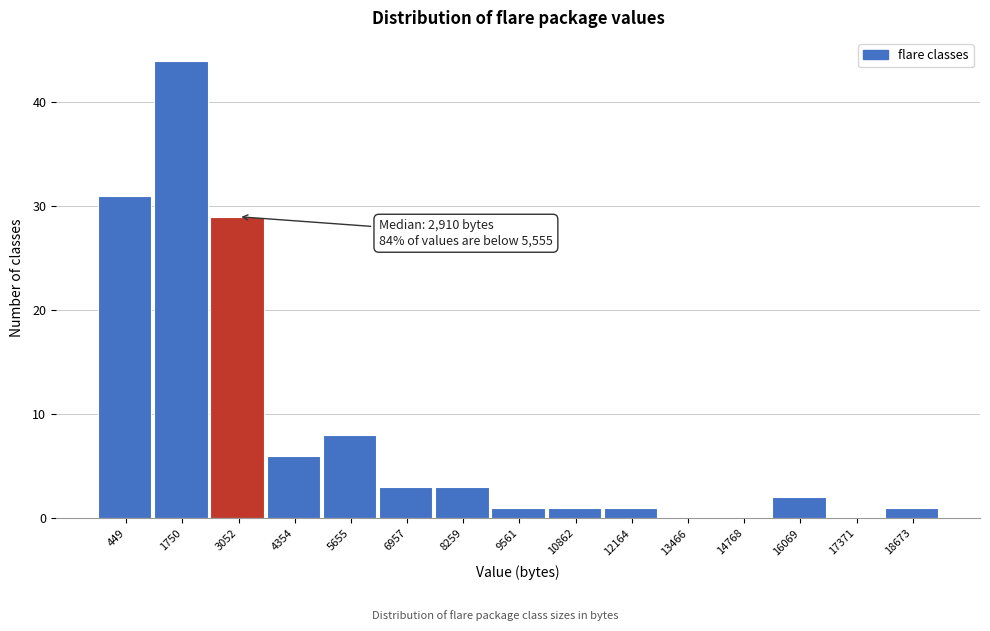

Reading left to right, list all the values displayed in this chart.

449=31	1750=44	3052=29	4354=6	5655=8	6957=3	8259=3	9561=1	10862=1	12164=1	13466=0	14768=0	16069=2	17371=0	18673=1